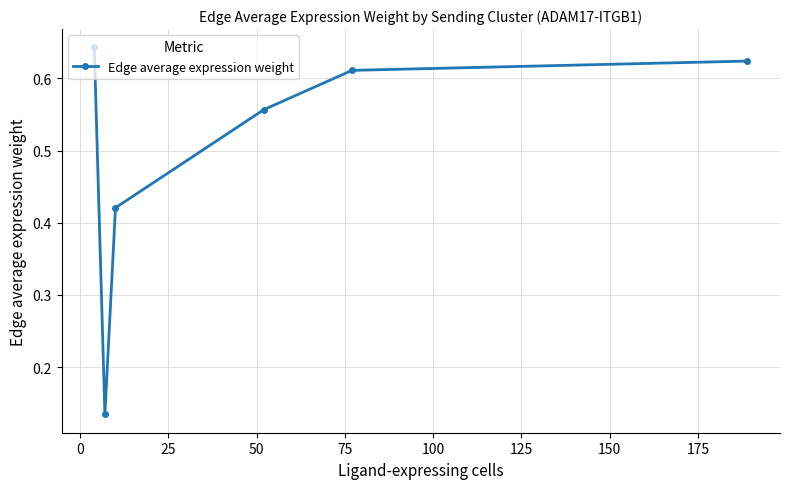

What is the difference between the second highest and minimum values?

0.5